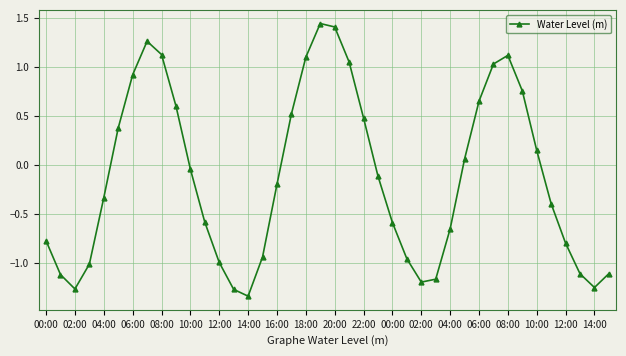

How many data points does each series have?

40